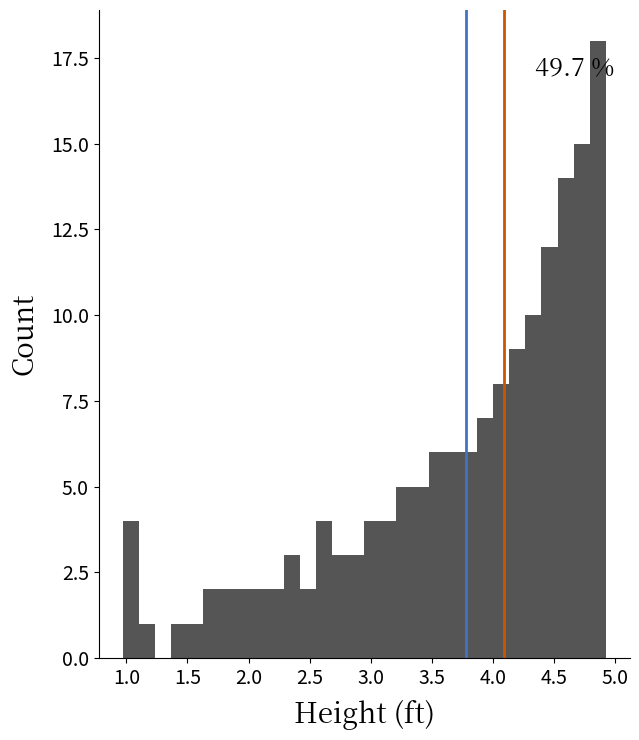

Around what value on the x-axis is the tallest bar? Give the approximate position of its centre, as read against the axis.

4.85